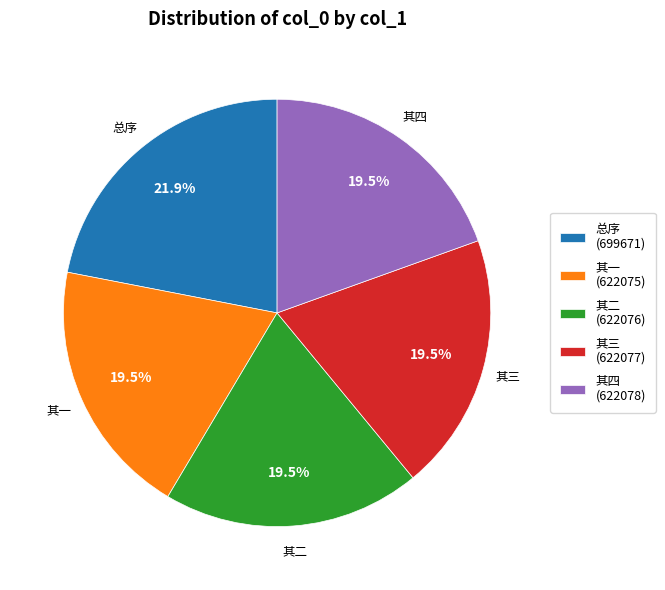

To the nearest percent, what is the average slice percentage?

20%